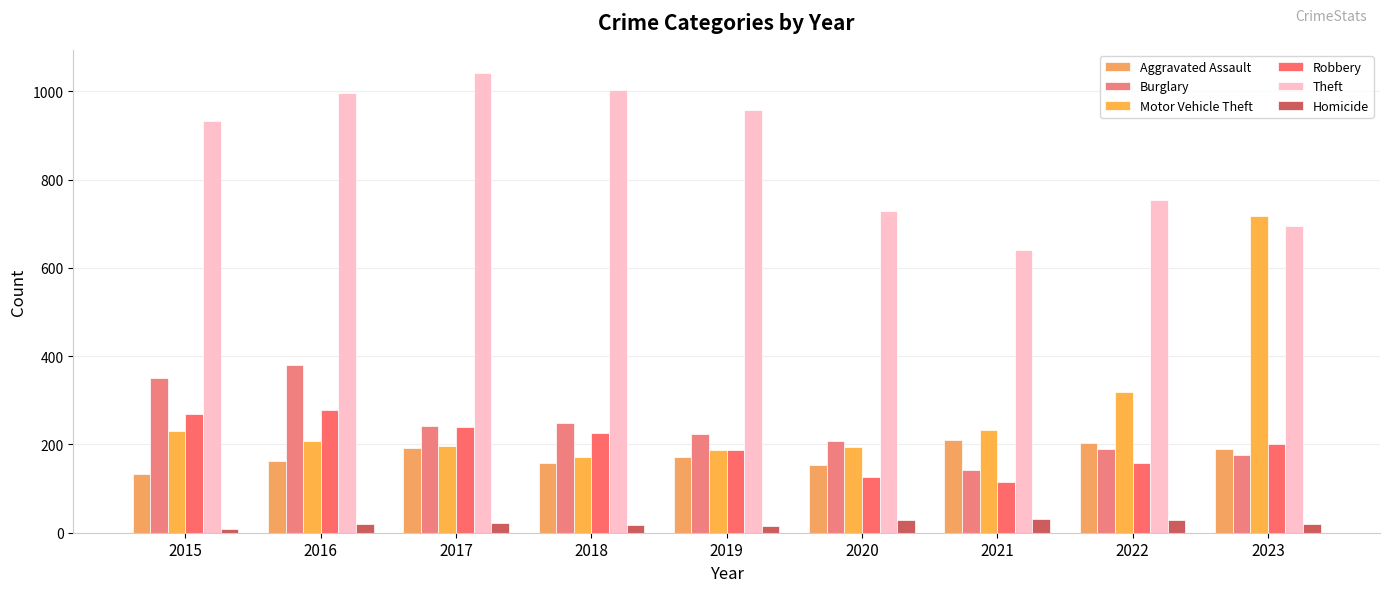

At which category does the chart reach its peak across all series?

2017